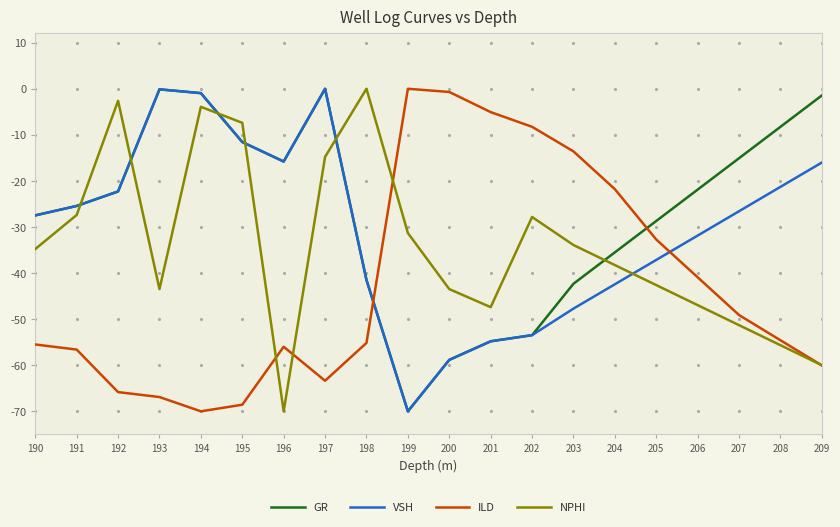

Which series ends up on top after the final intersection of VSH and ILD?

VSH